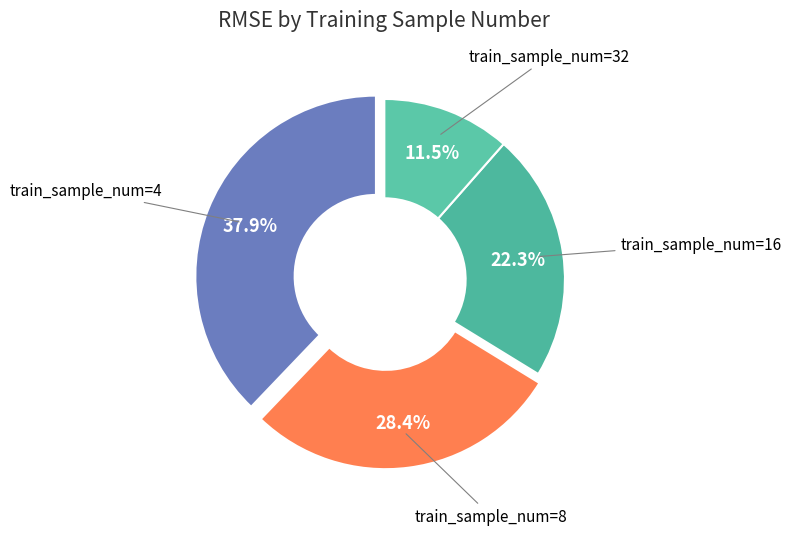

Count the number of slices in the pie.

4